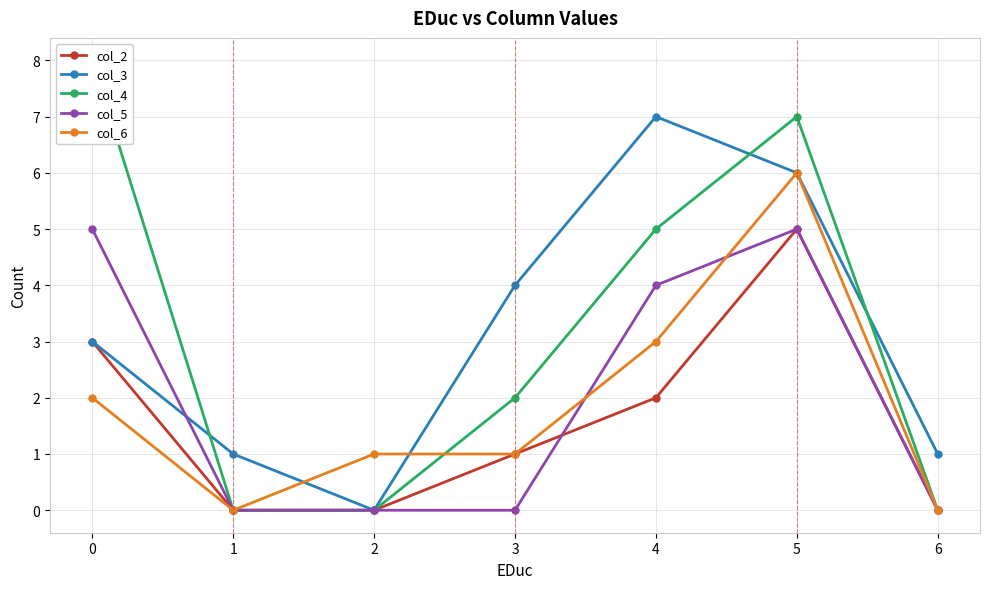

How many interior local valleys does the col_3 series have?

1